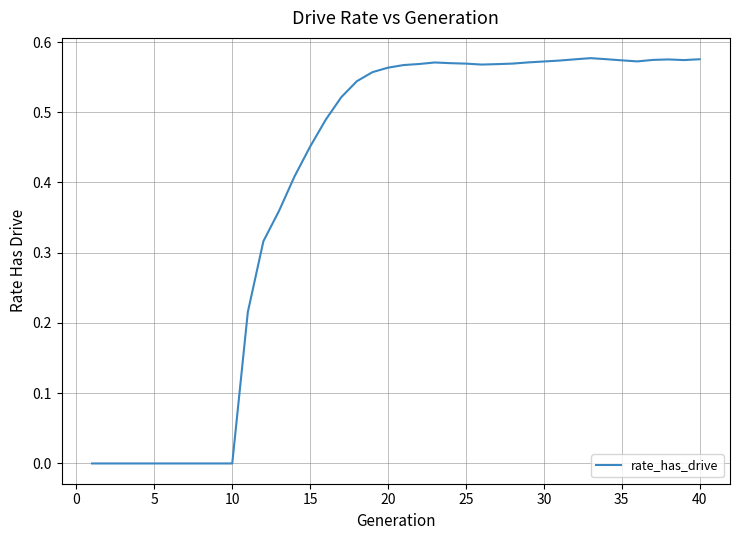

Is this an area chart (filled region under the line)?

No